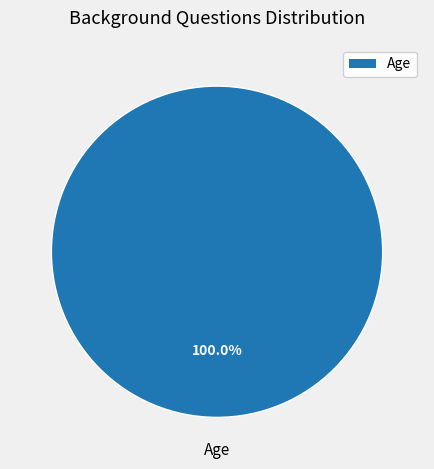

Is there a majority slice in this chart?

Yes